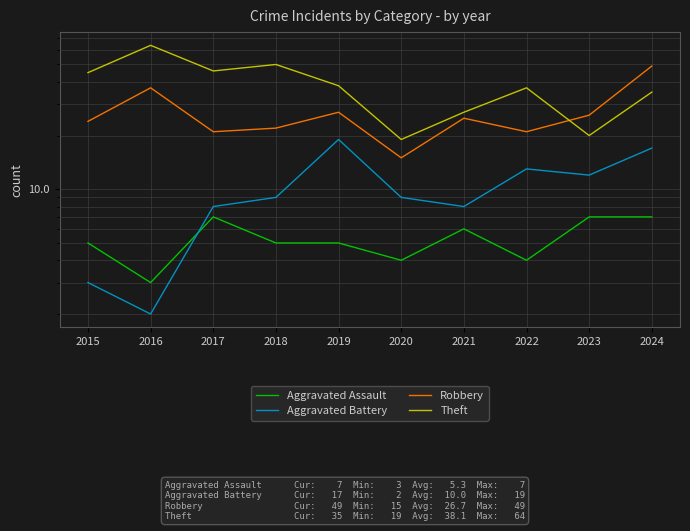

True or false: Aggravated Assault and Aggravated Battery intersect in this chart.

True